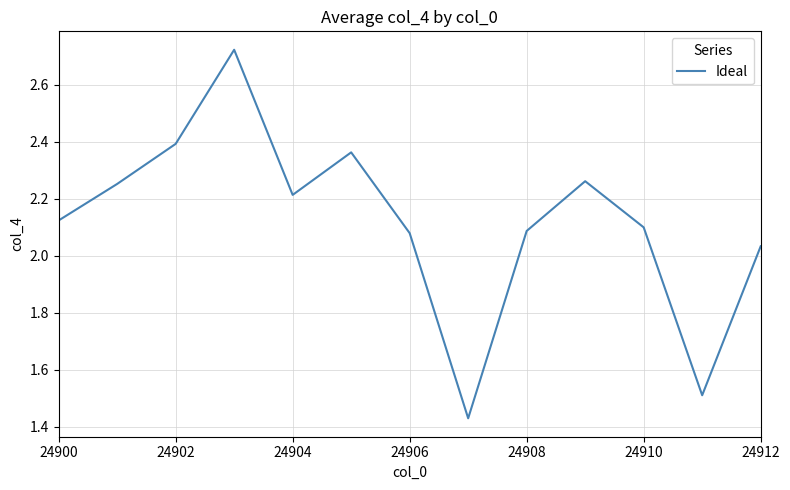

What is the difference between the maximum and minimum values?

1.3